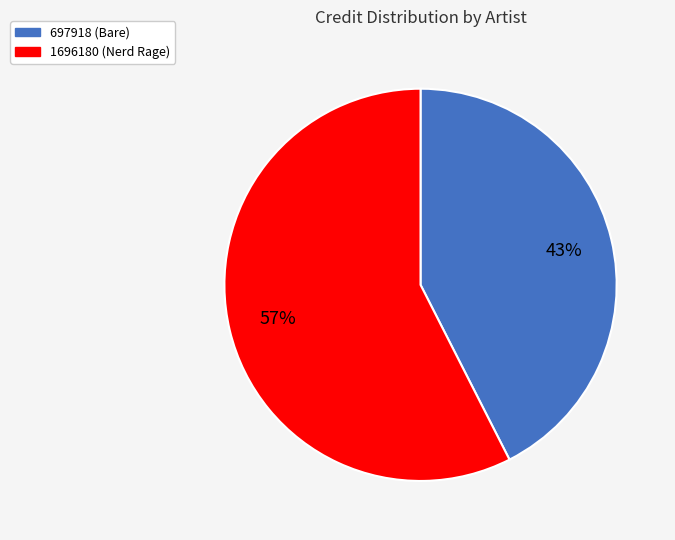

Which has a higher value, 1696180 (Nerd Rage) or 697918 (Bare)?

1696180 (Nerd Rage)